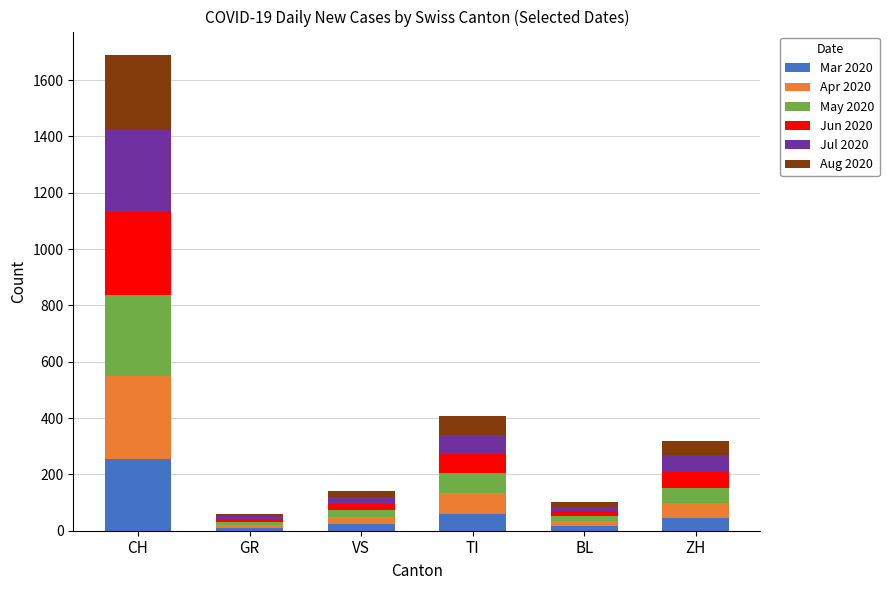

What is the value of the Mar 2020 bar at the 1st from the left?

255